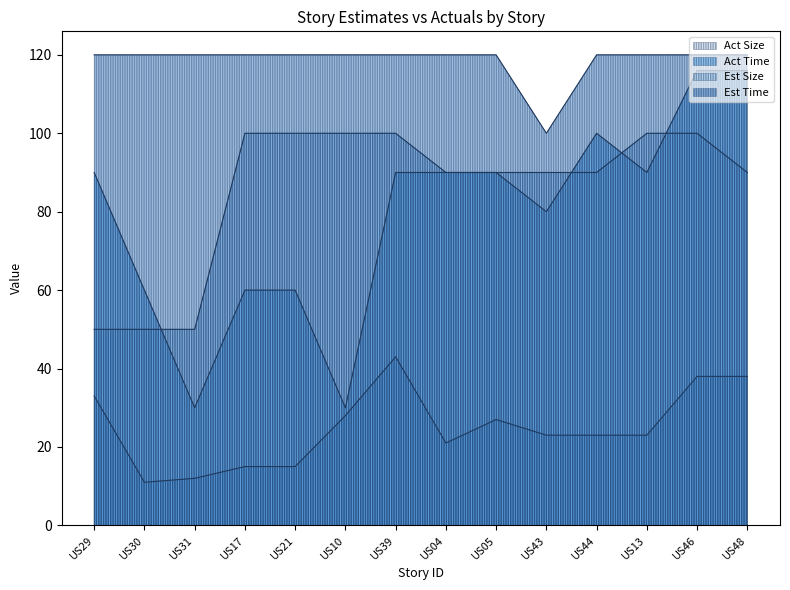

What is the difference between the second highest and second lowest values in the Est Size series?

50